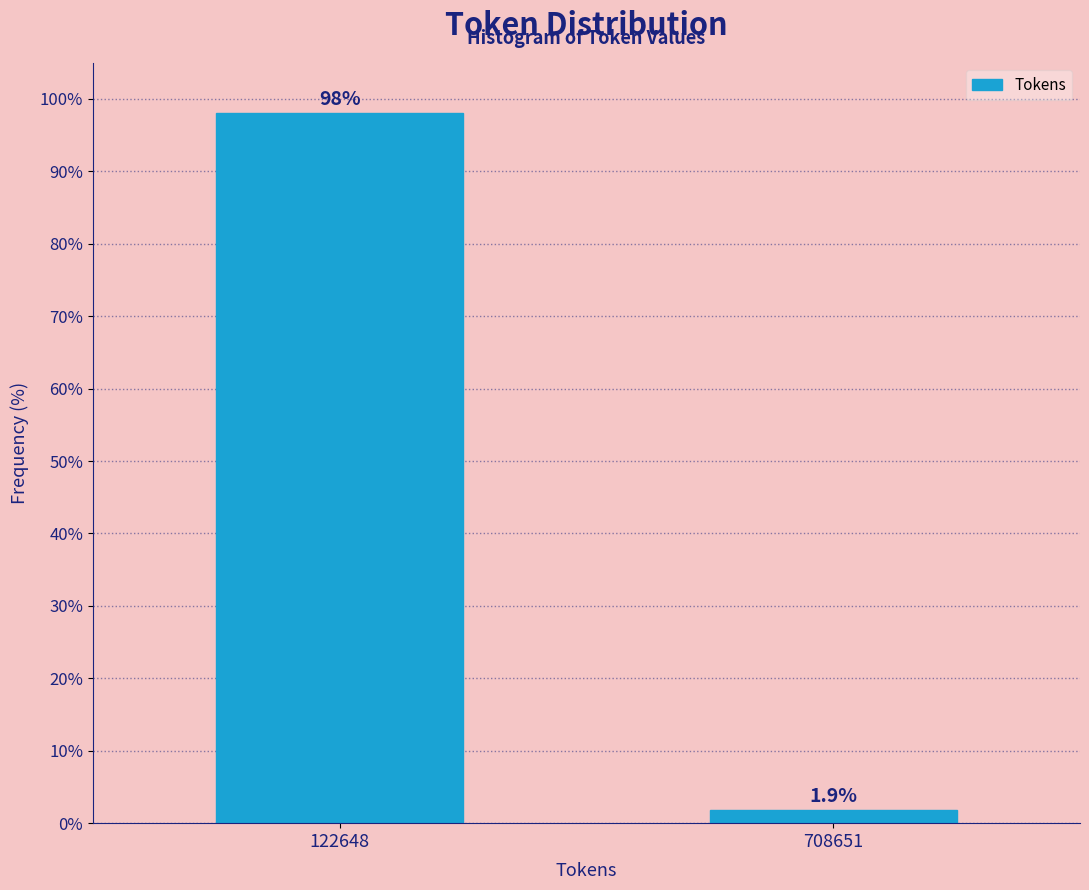

Reading right to left, what are all the values shown in this chart?

708651=1.9	122648=98.1